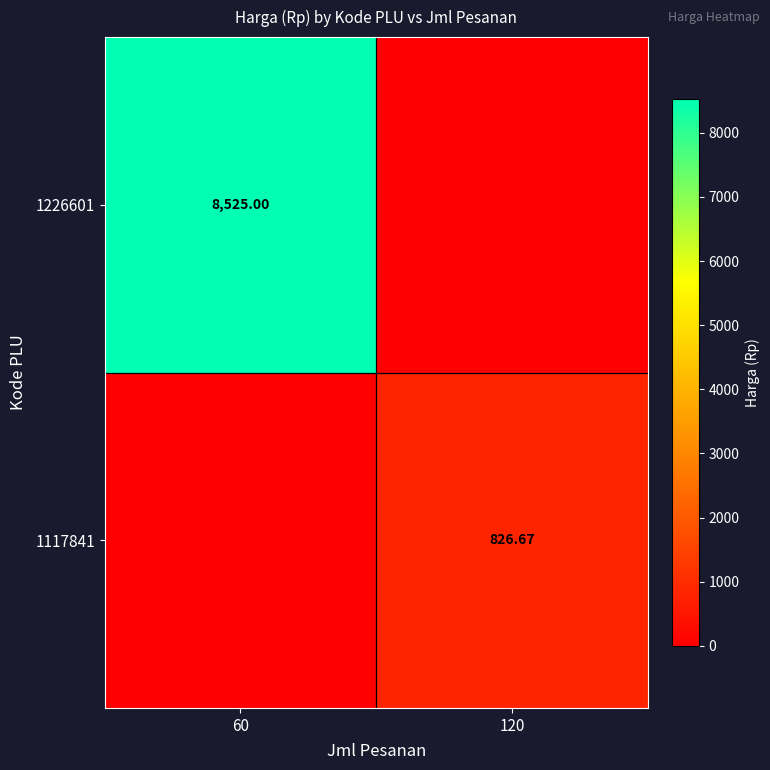

What is the total value across all series at 120?

826.7